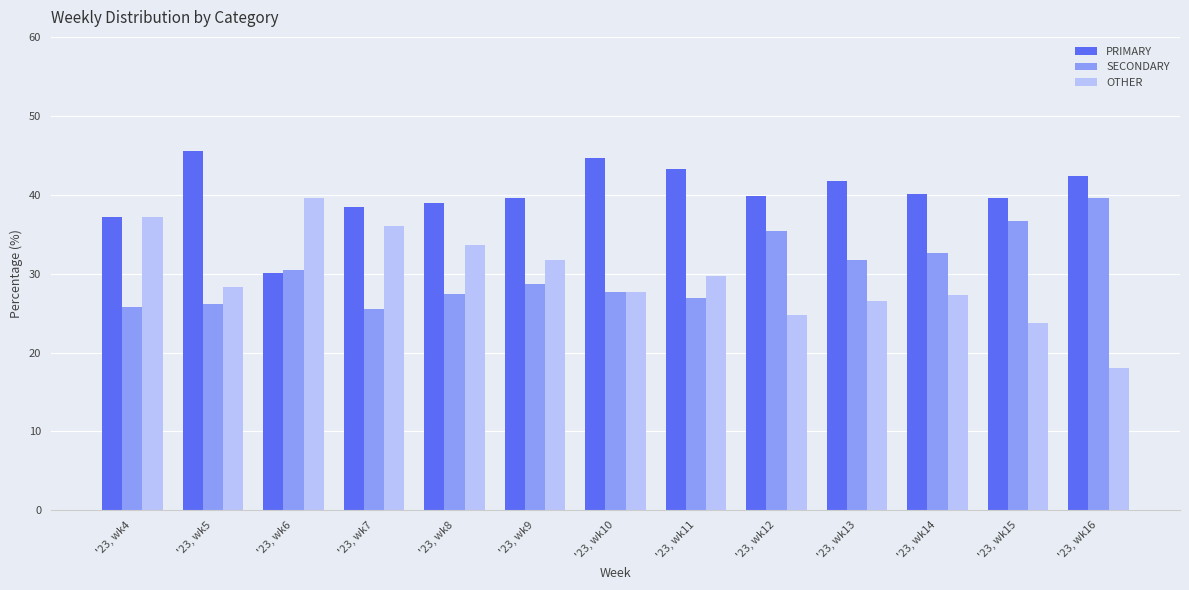

What is the spread (max minus min) of values at '23, wk14?

12.8